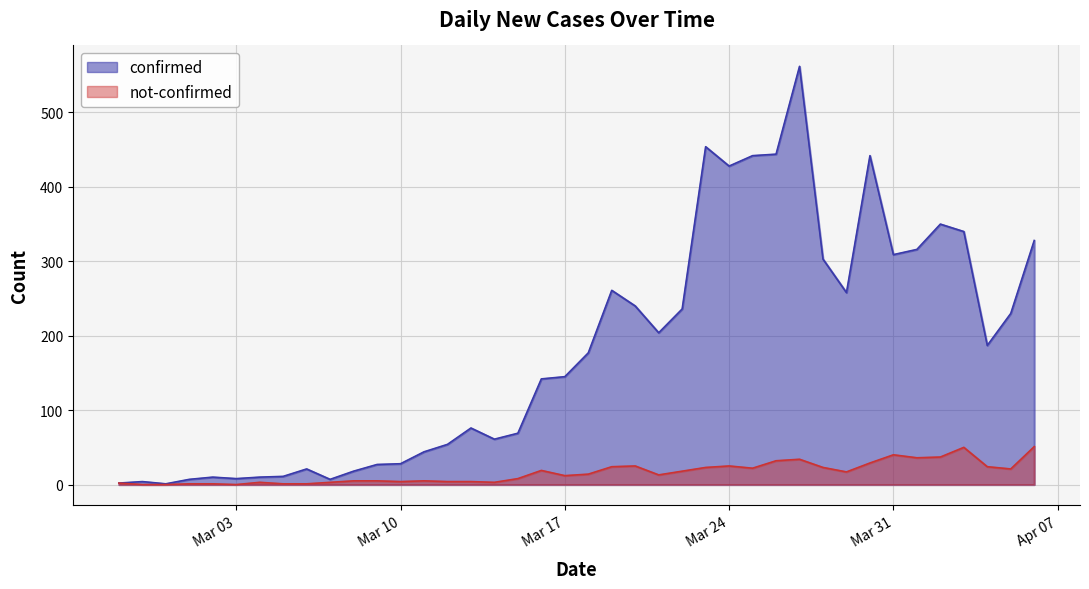

Rank the series by their maximum value, from lowest to highest.

not-confirmed, confirmed